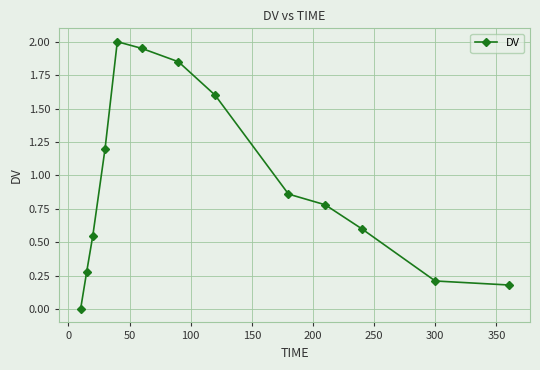

How many interior local peaks (higher than both neighbors) does the data have?

1